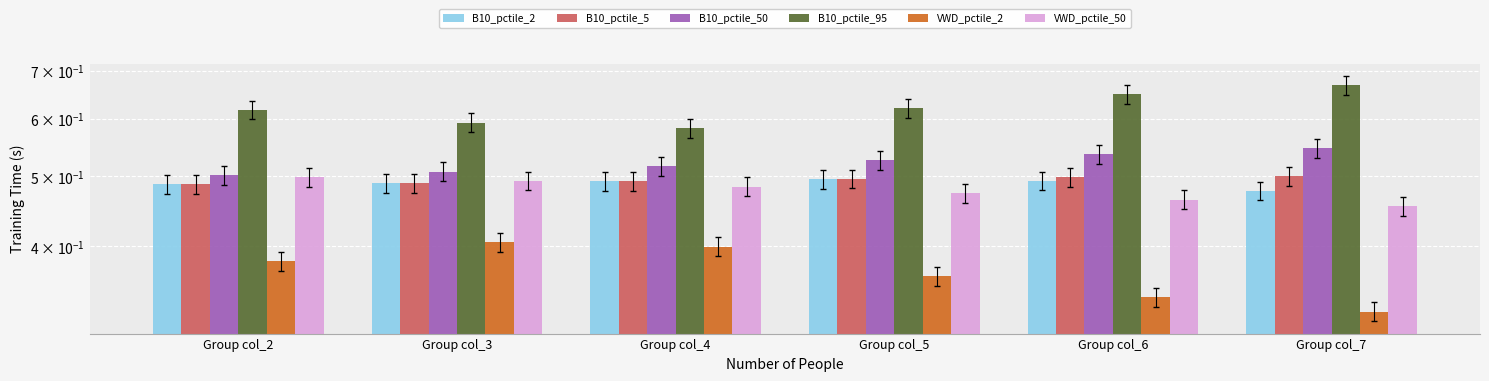

True or false: B10_pctile_50 has a value of 0.2 at Group col_3.

False